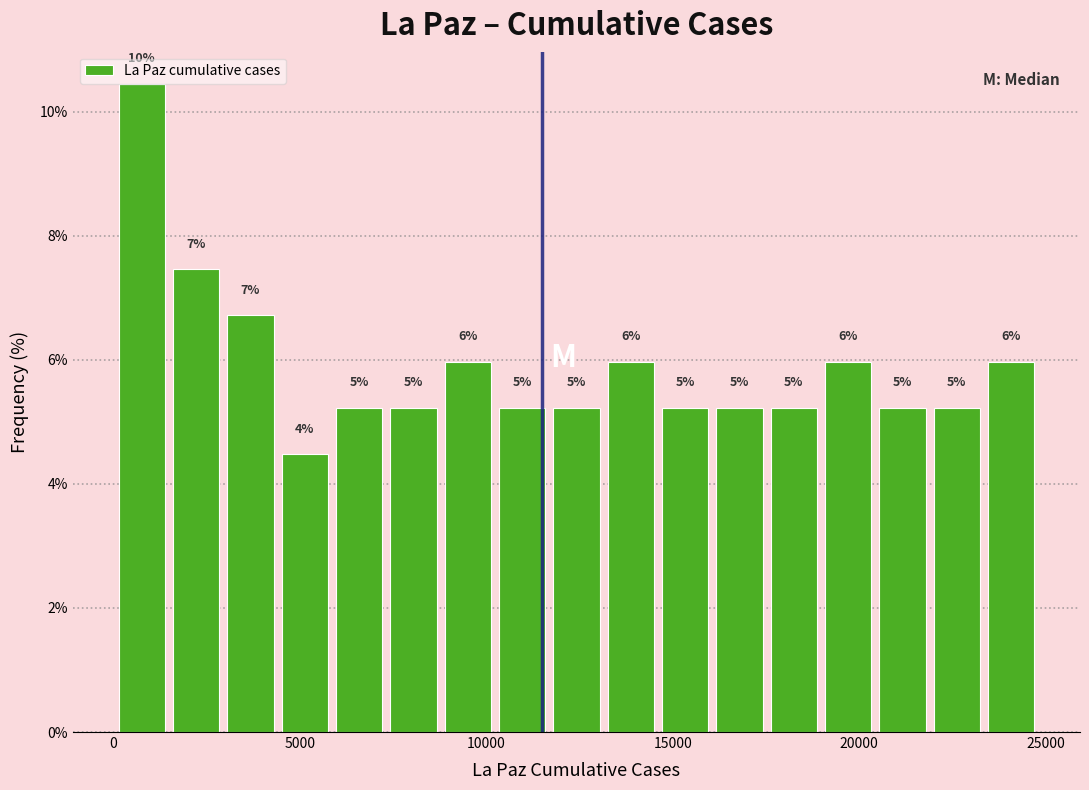

Around what value on the x-axis is the tallest bar? Give the approximate position of its centre, as read against the axis.

1000